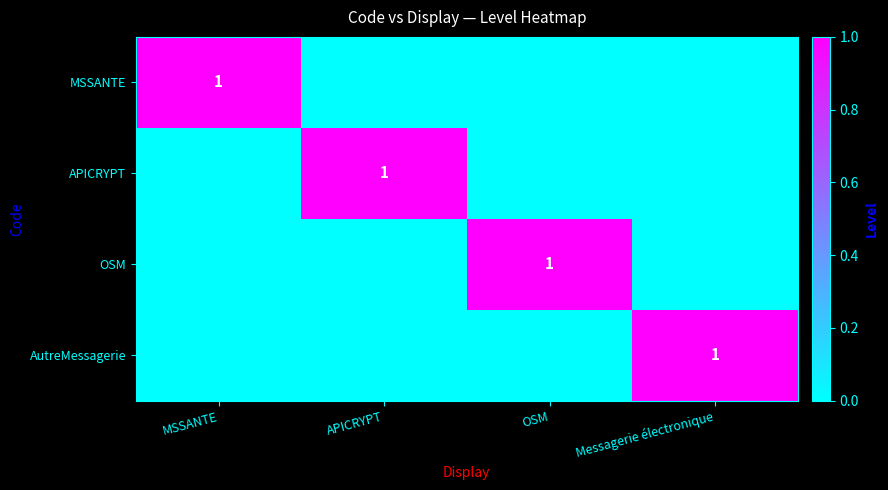

The value of APICRYPT at APICRYPT is 1. True or false?

True